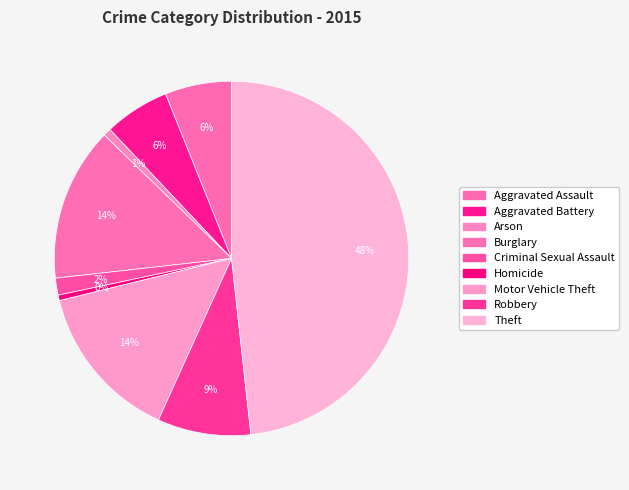

How many slices are in this pie chart?

9